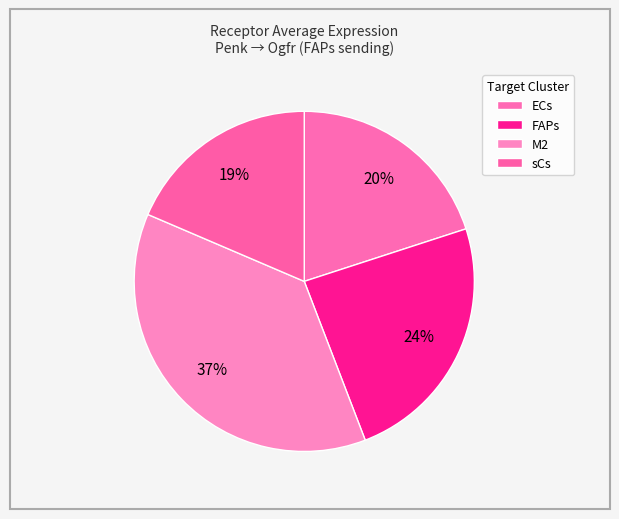

Count the number of slices in the pie.

4